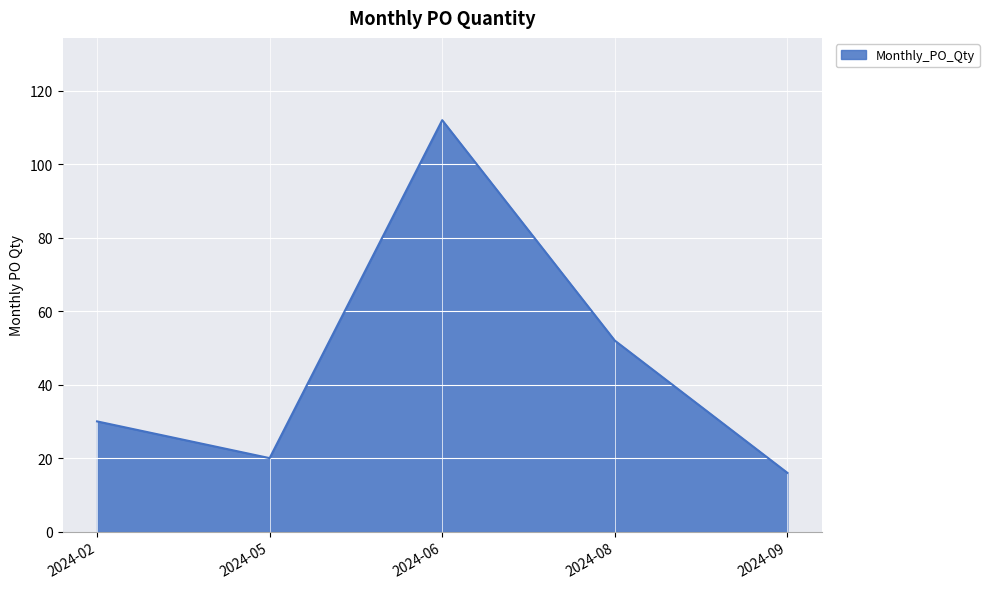

Reading right to left, transcribe all the data shown in this chart.

16	52	112	20	30